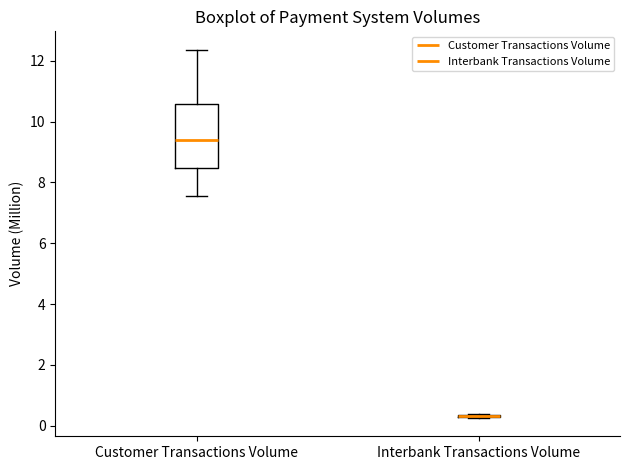

Reading left to right, read every box against the y-axis: the position of its median line, the range the box covers, and the ends of its whiskers. The values are not printed on the chart, so give them approximately, as read against the axis.

Customer Transactions Volume: median 9.4, box 8.4 to 10.6, whiskers 7.6 to 12.4
Interbank Transactions Volume: box collapsed to a line at 0.4, whiskers 0.2 to 0.4